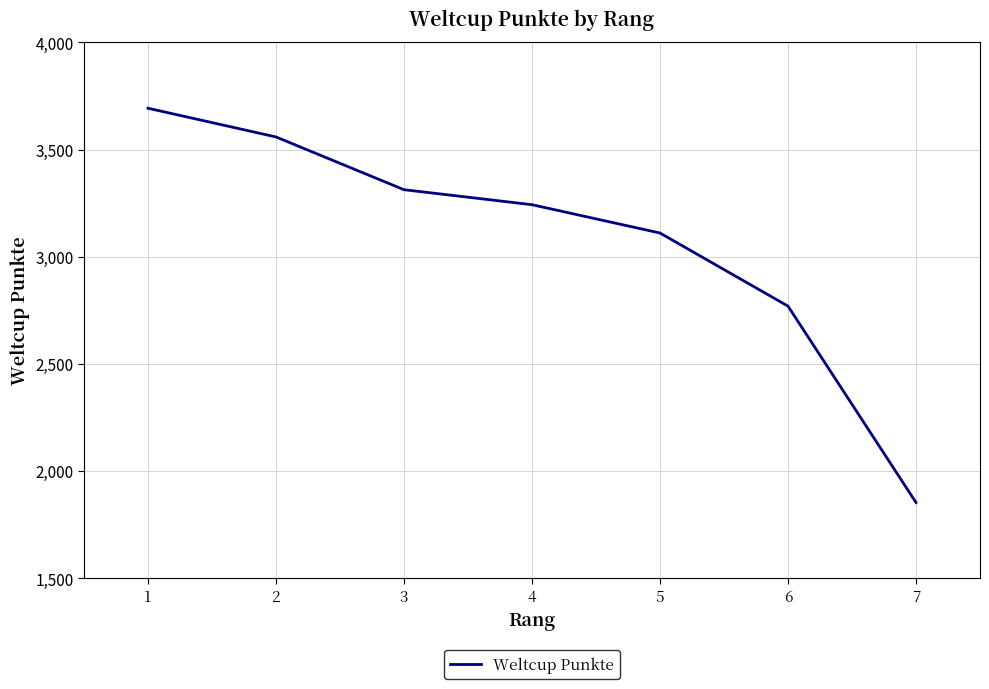

What is the difference between the maximum and minimum values?

1839